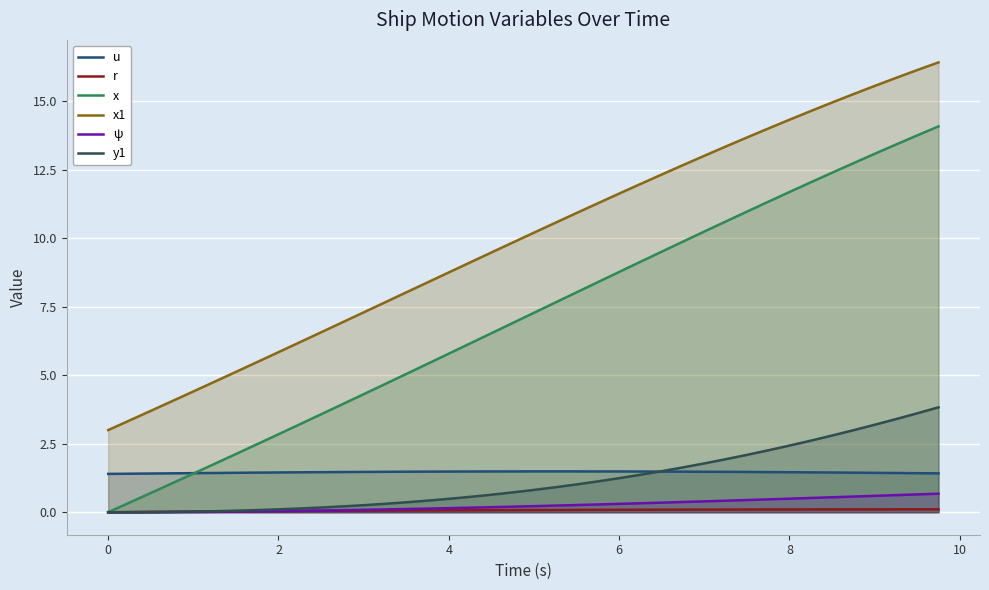

At how many categories does at least one series exceed 9?

23